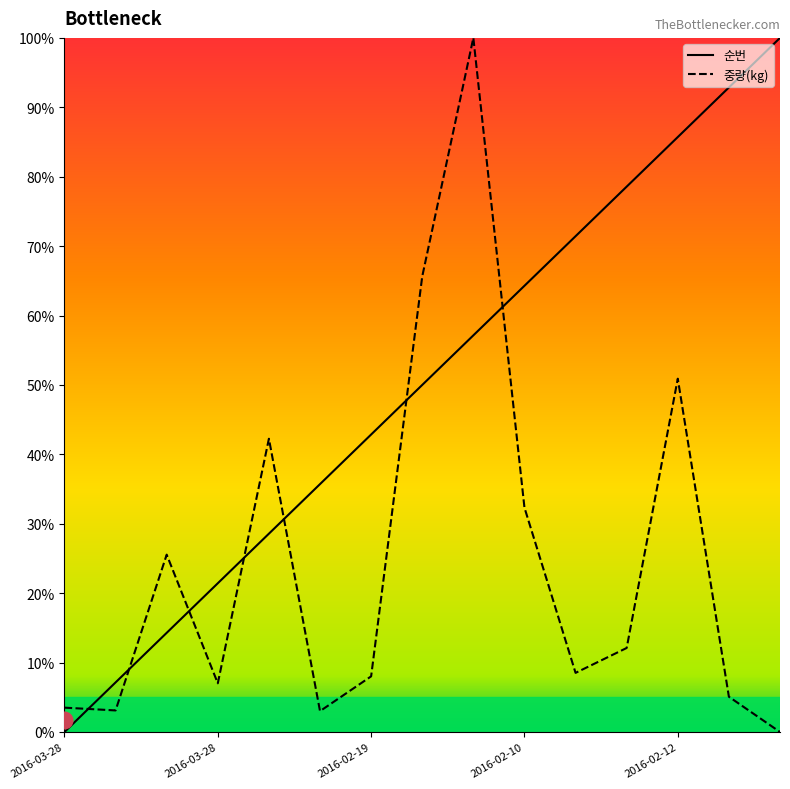

Between which two adjacent categories do 중량(kg) and 순번 first intersect?

2016-03-28 and 2016-03-28